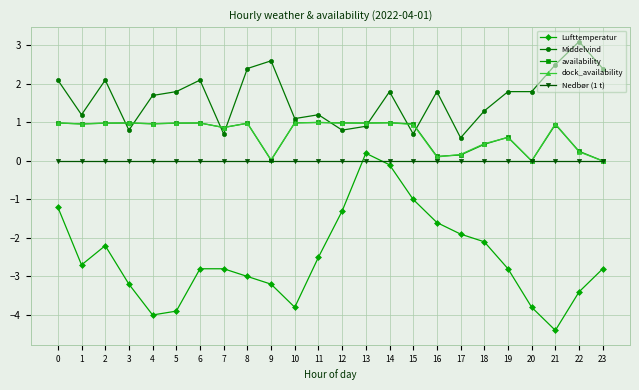

What is the total value across all series at 7?

-0.4